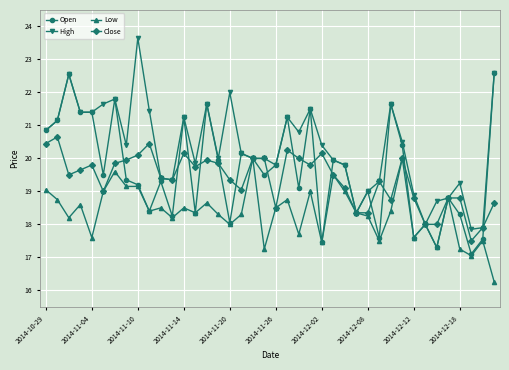

What is the value of the Low point at the 39th from the left?

17.5